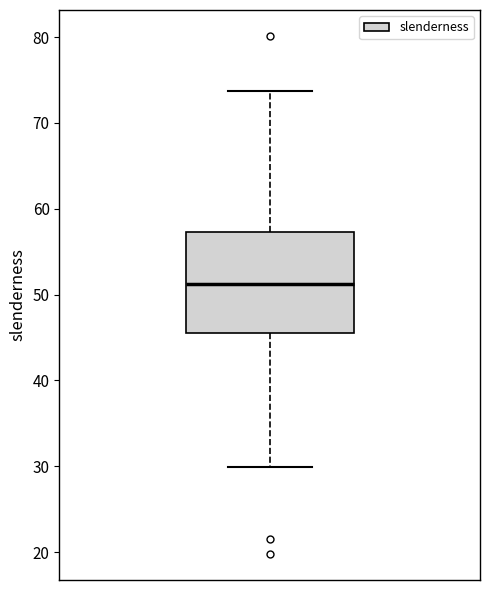

Where is the lower edge of the box on the y-axis? The values are not printed on the chart, so give them approximately, as read against the axis.

45